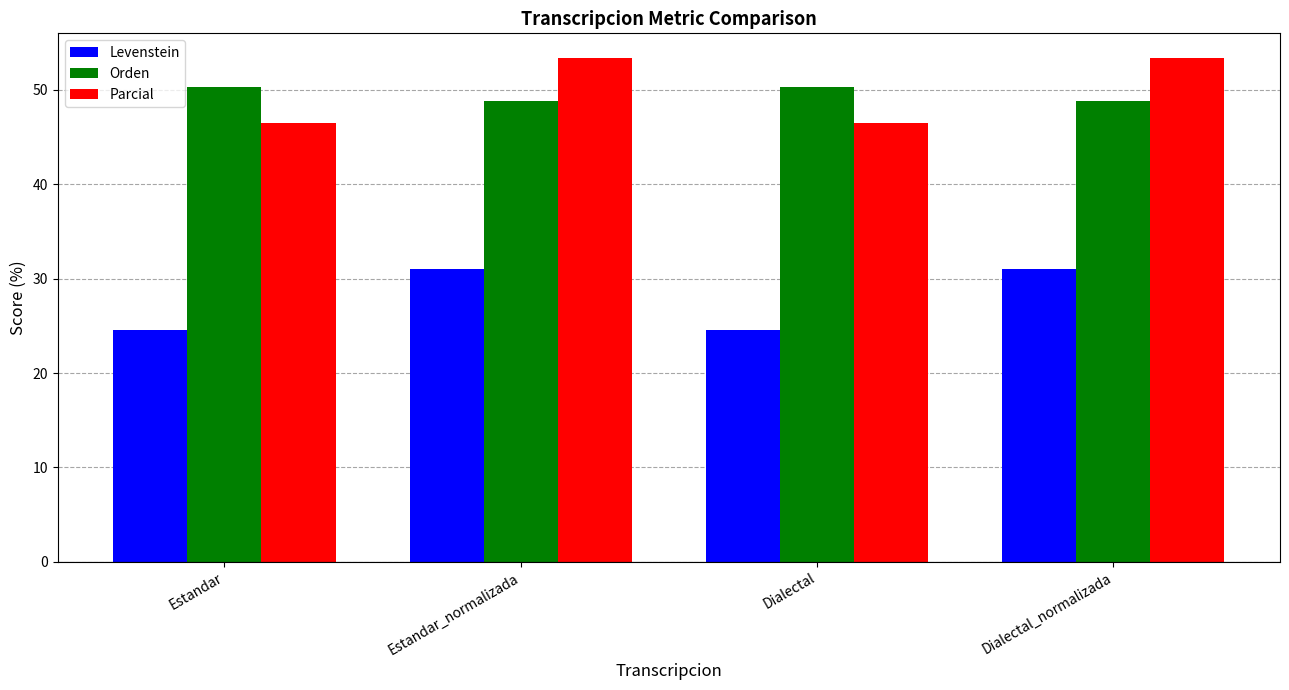

What is the total value across all series at Dialectal?

121.5